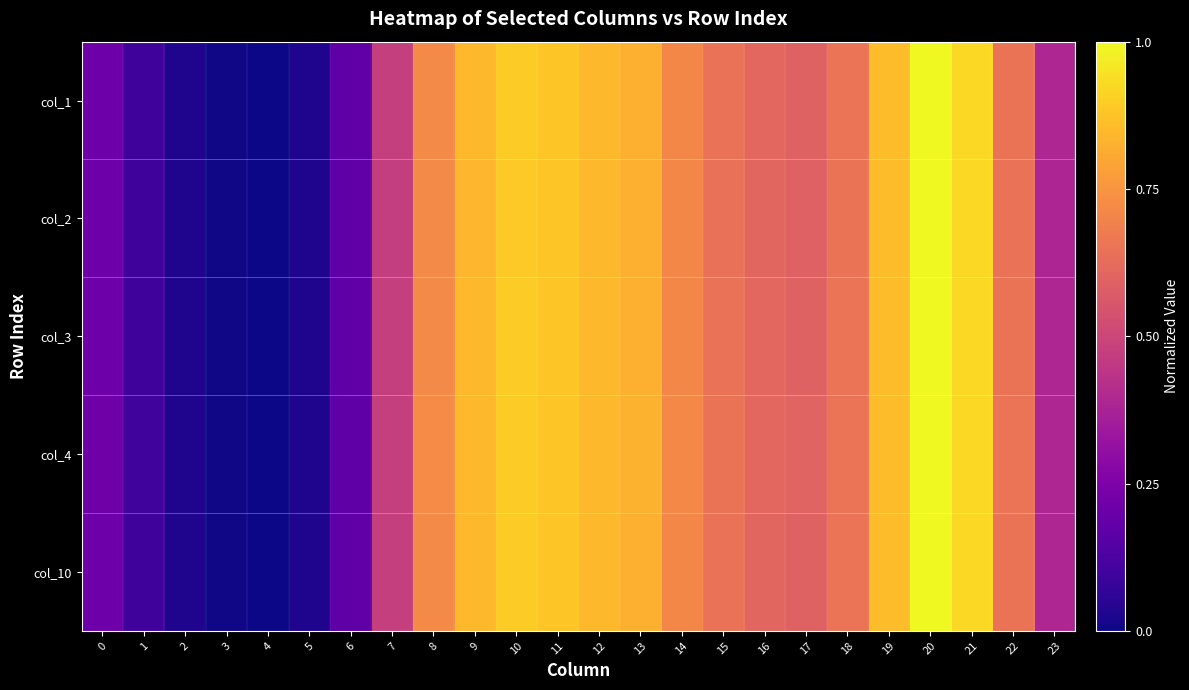

At which category is the sum across all series the highest?

20